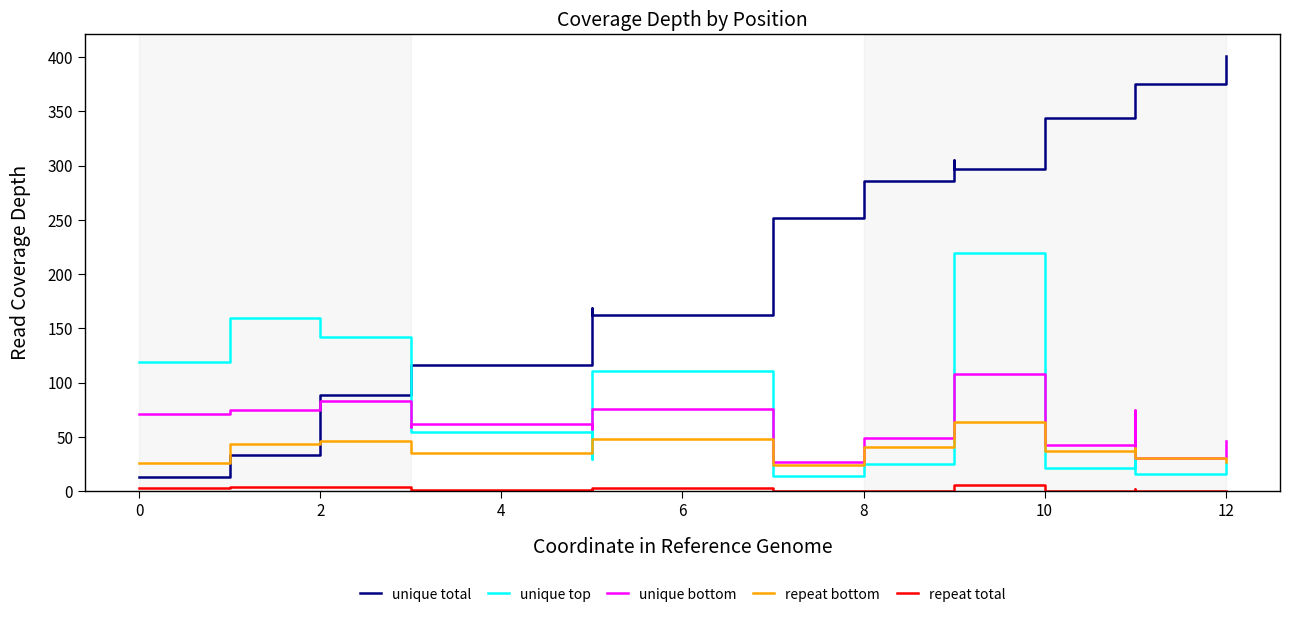

Does the chart display data point markers on the line(s)?

No